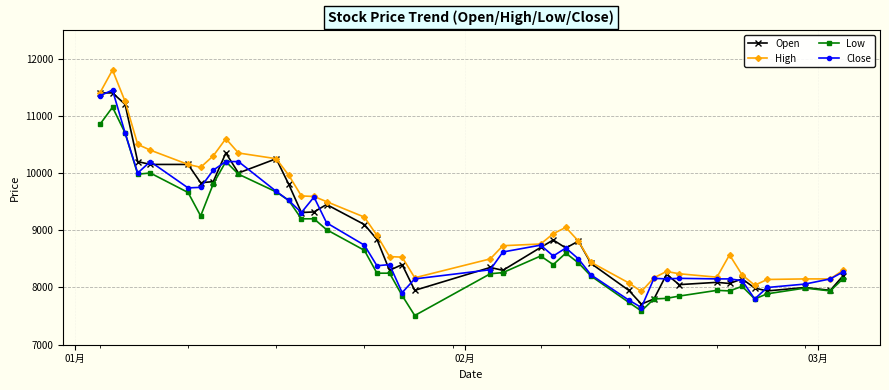

What is the value of the Low point at the 20th from the left?

7510